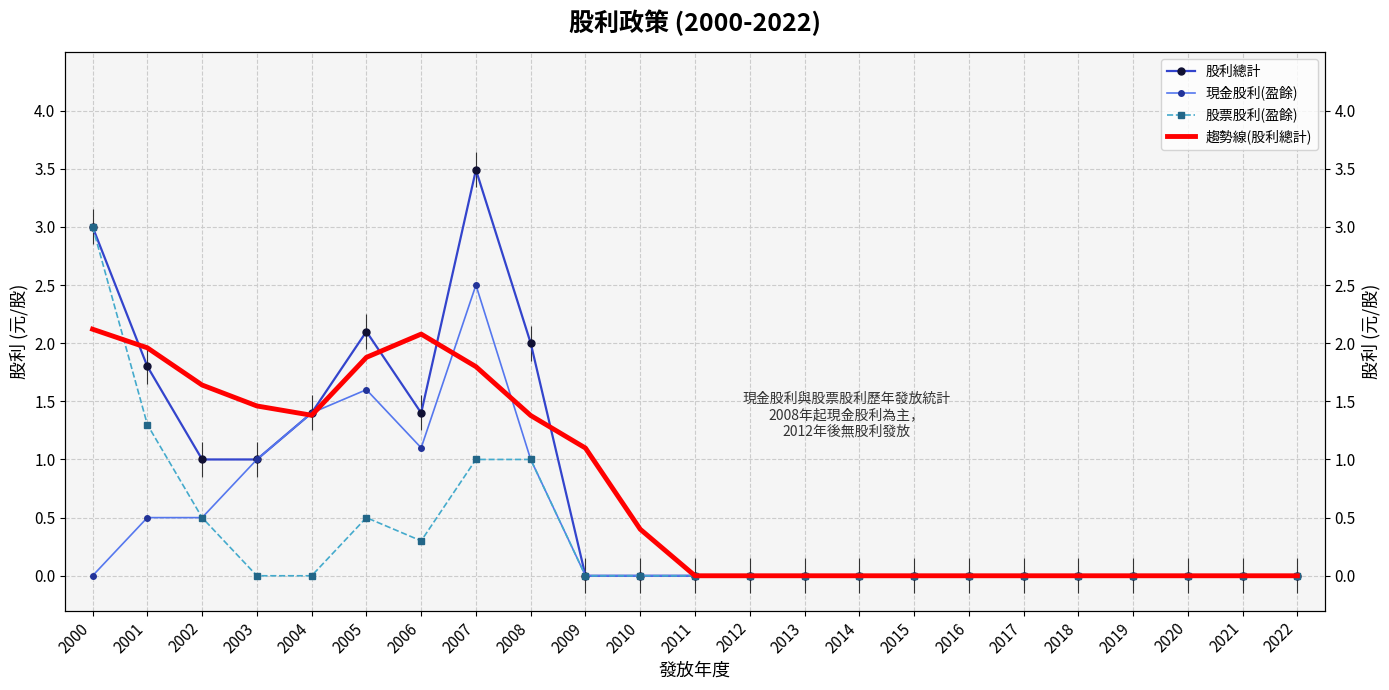

True or false: 股票股利(盈餘) has a value of 1.3 at 2001.

True